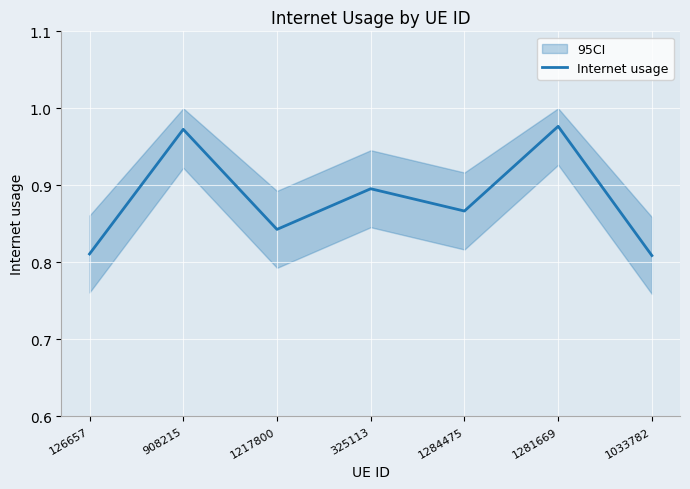

At which label is the value closest to 0?

1033782